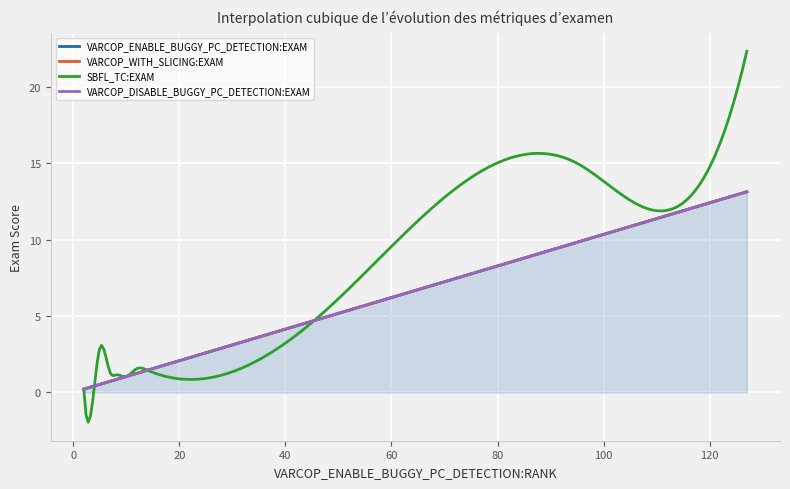

True or false: VARCOP_ENABLE_BUGGY_PC_DETECTION:EXAM and SBFL_TC:EXAM intersect in this chart.

False